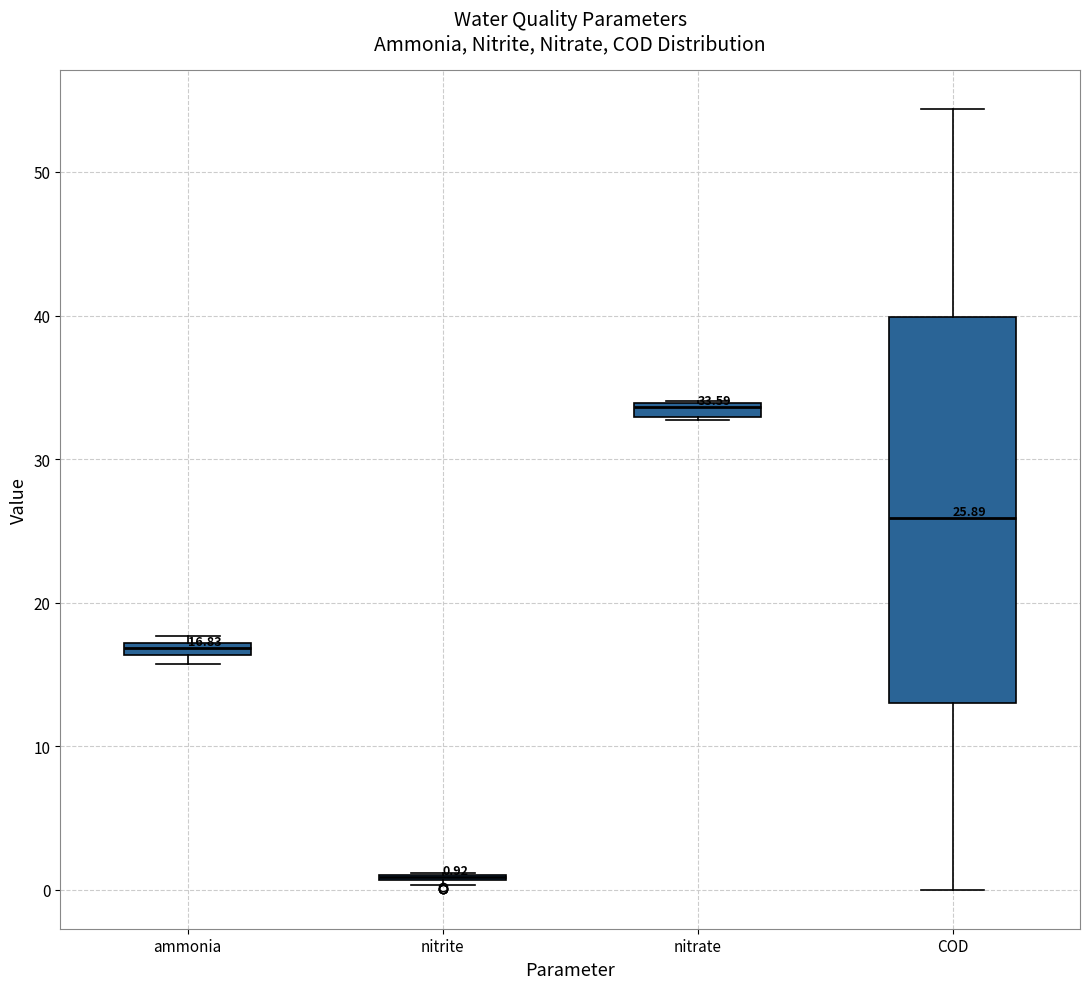

Which box is the tallest, from its lower edge to its upper edge?

COD